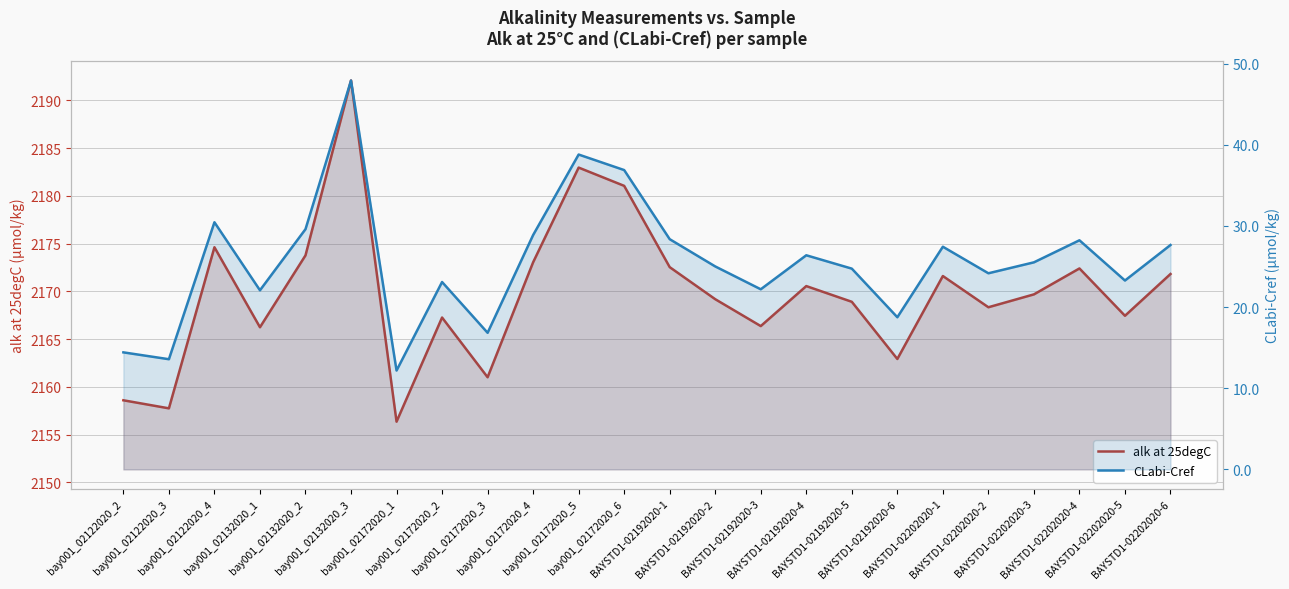

At which category does CLabi-Cref reach its first local valley?

bay001_02122020_3